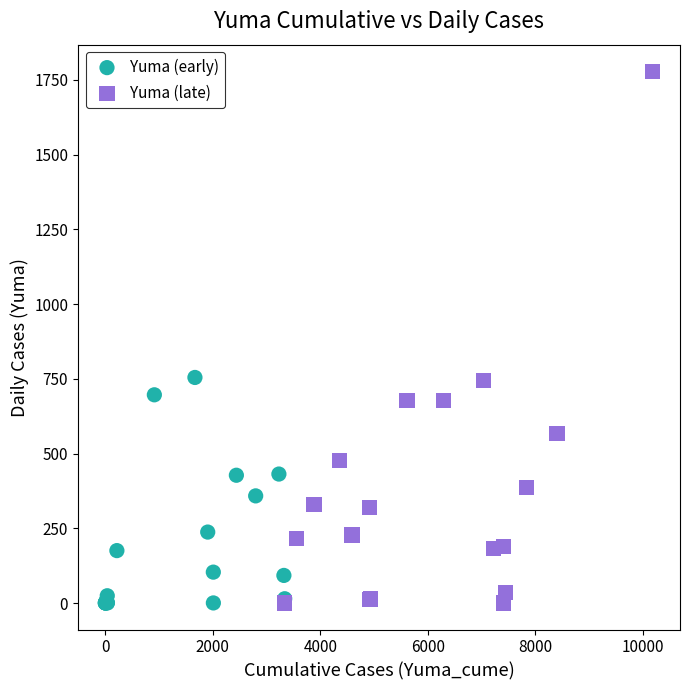

Which series reaches the maximum Y coordinate?

Yuma (late)